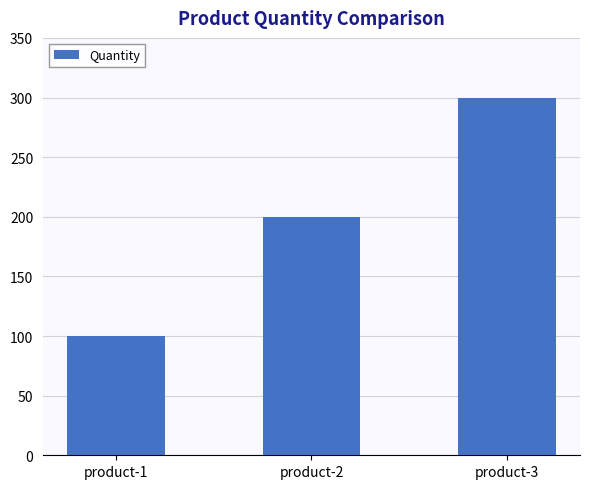

Are the bars horizontal?

No